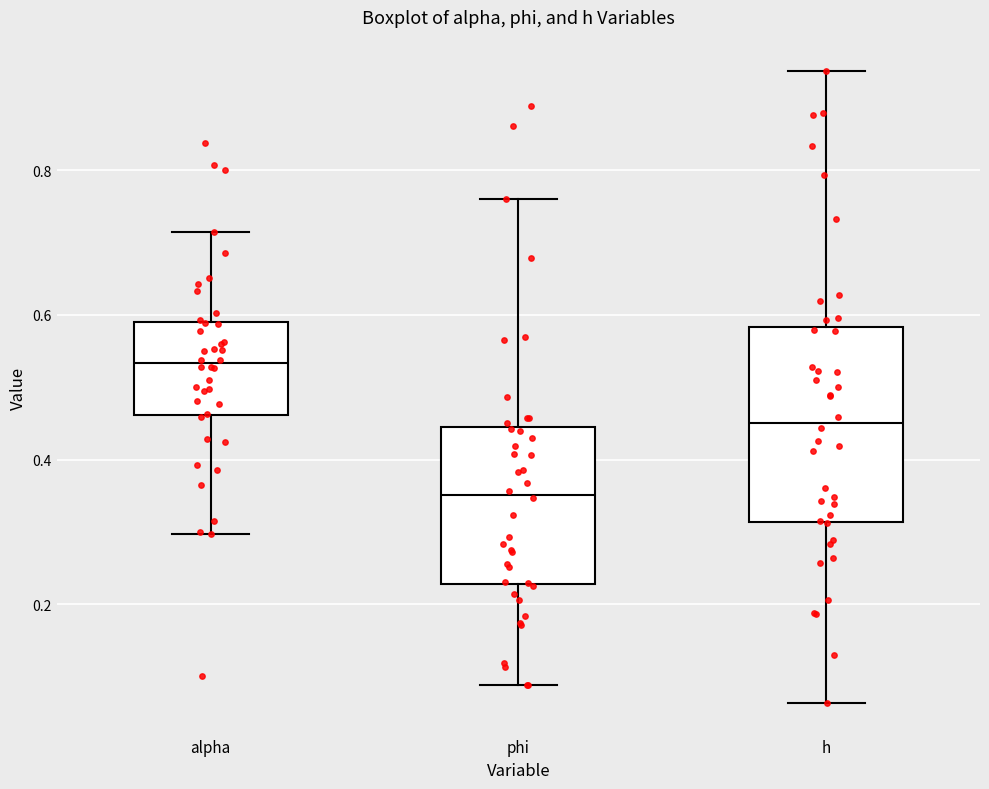

Reading left to right, read every box against the y-axis: the position of its median line, the range the box covers, and the ends of its whiskers. The values are not printed on the chart, so give them approximately, as read against the axis.

alpha: median 0.54, box 0.46 to 0.60, whiskers 0.30 to 0.72
phi: median 0.36, box 0.22 to 0.44, whiskers 0.08 to 0.76
h: median 0.46, box 0.32 to 0.58, whiskers 0.06 to 0.94